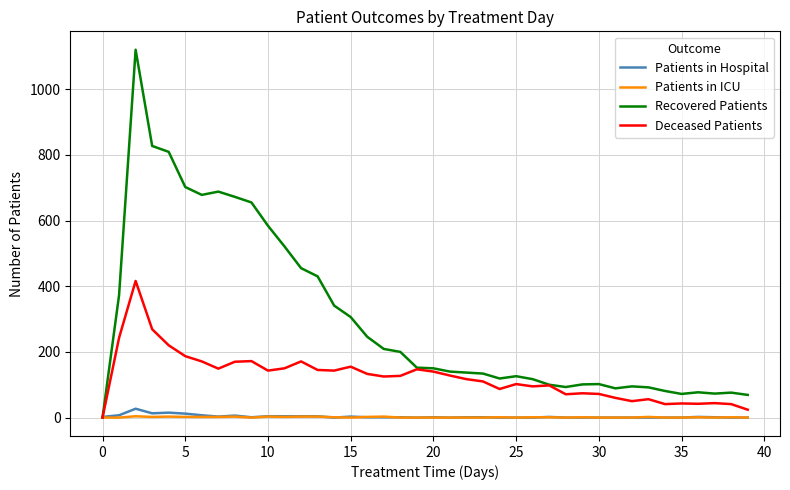

How many times do Recovered Patients and Patients in Hospital cross each other?

1